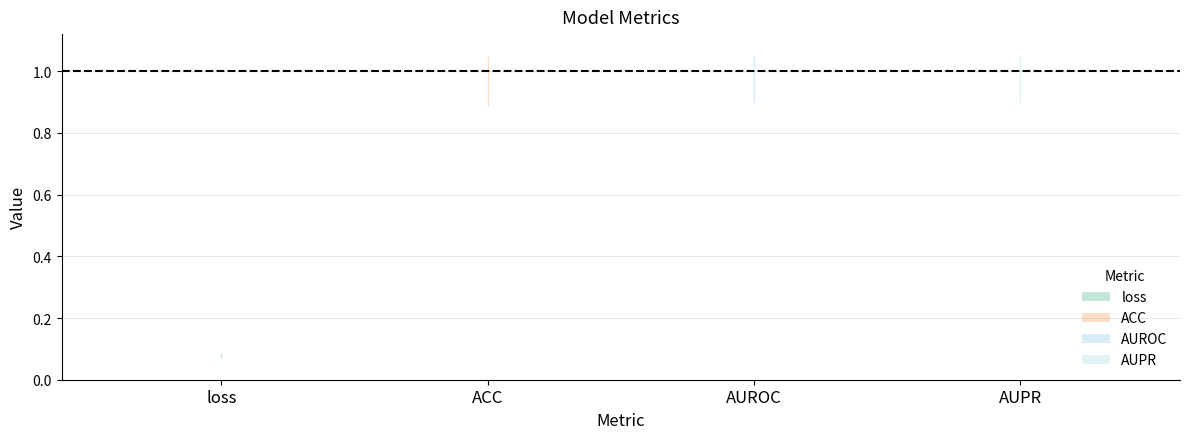

What is the greatest value displayed?

1.0